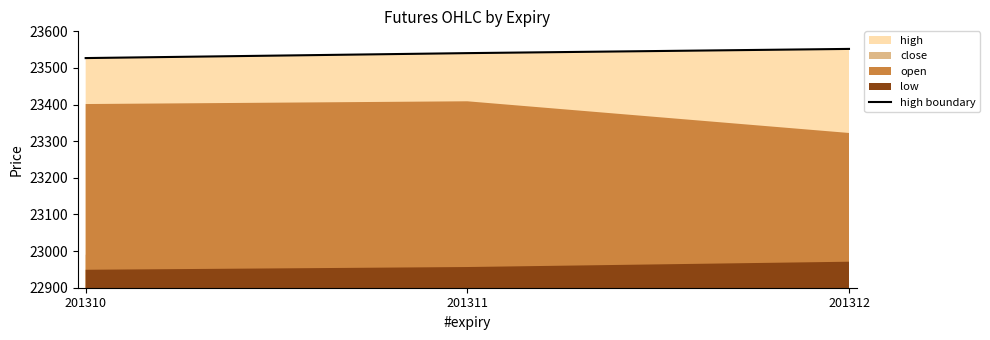

At which label is the value closest to 23539?

201311